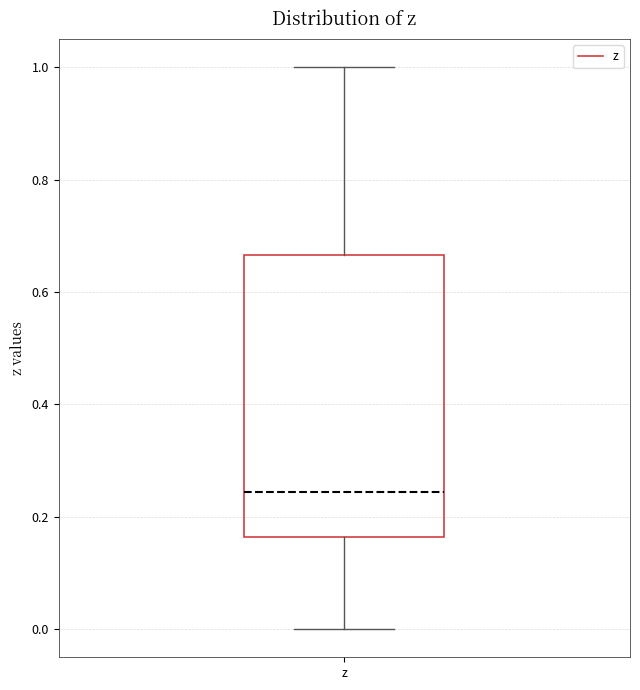

Where is the upper edge of the box for z on the y-axis? The values are not printed on the chart, so give them approximately, as read against the axis.

0.66